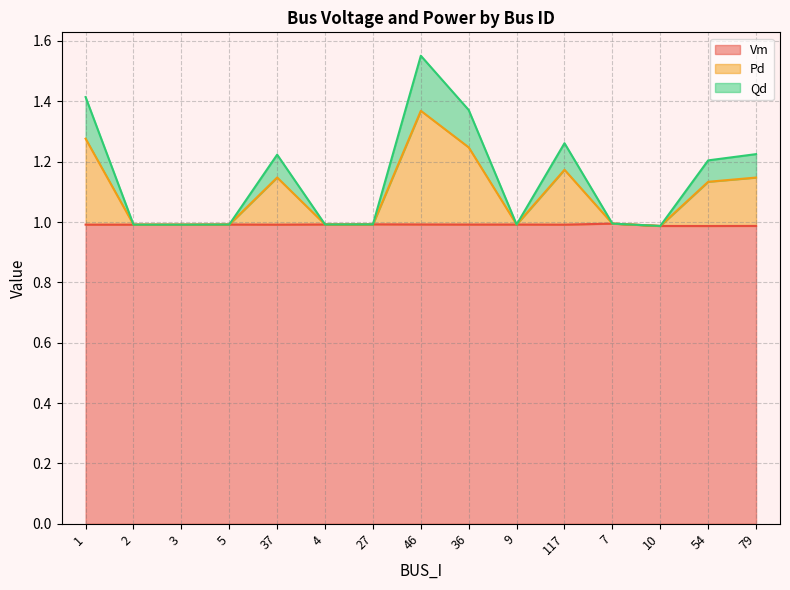

Which has a higher value, 7 or 36?

7